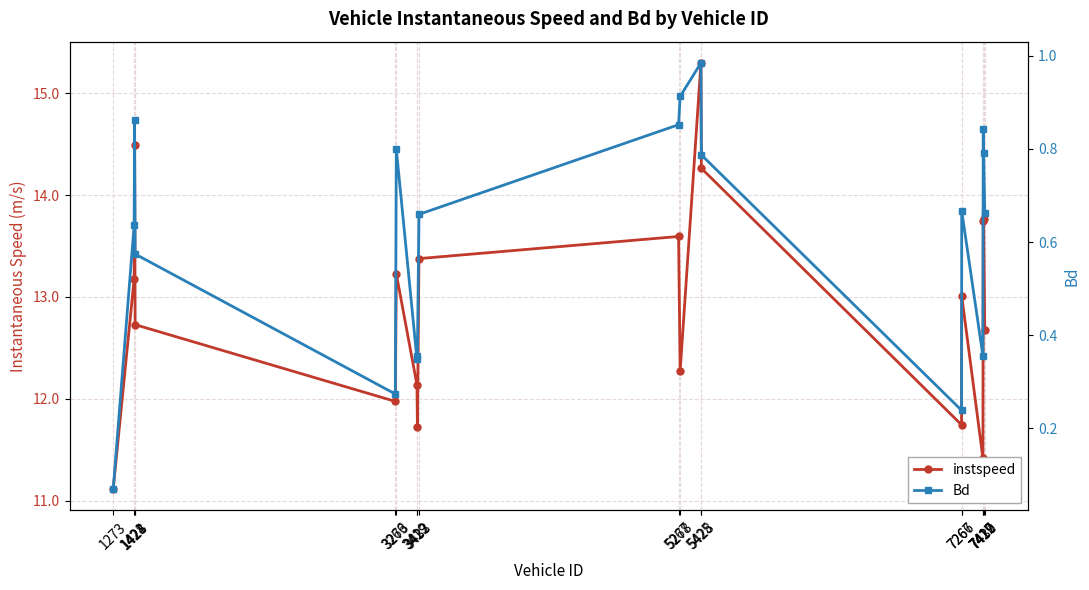

How many lines are shown in the chart?

2